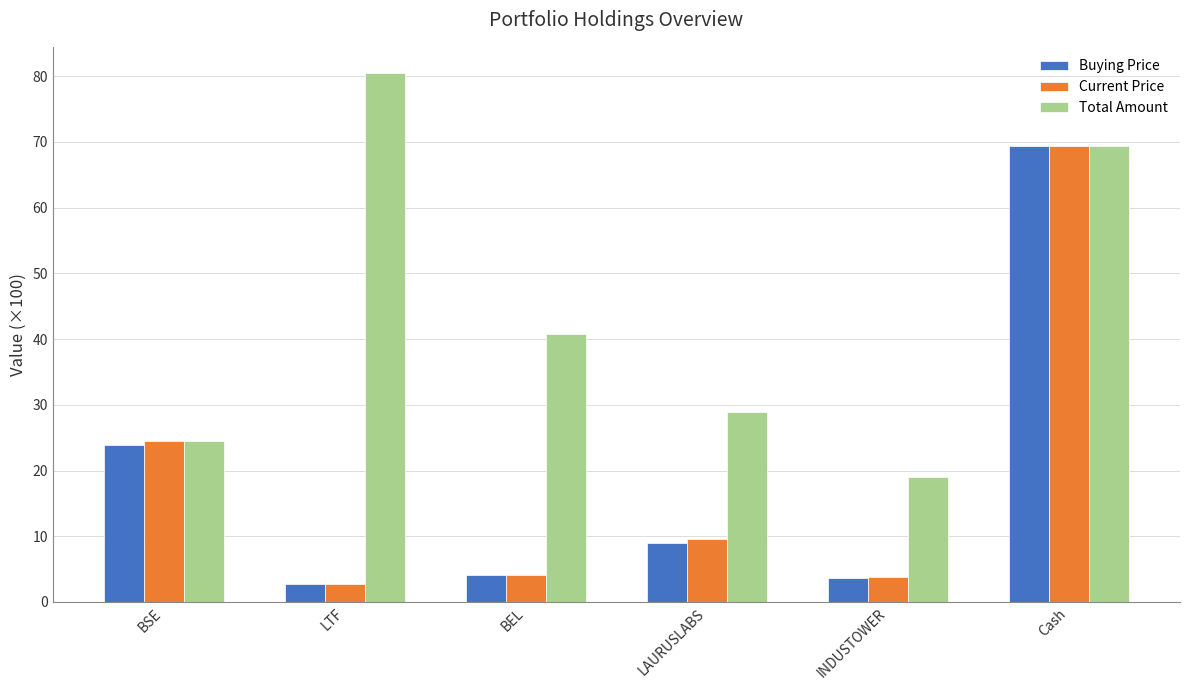

What is the label of the 3rd bar from the left?

BEL